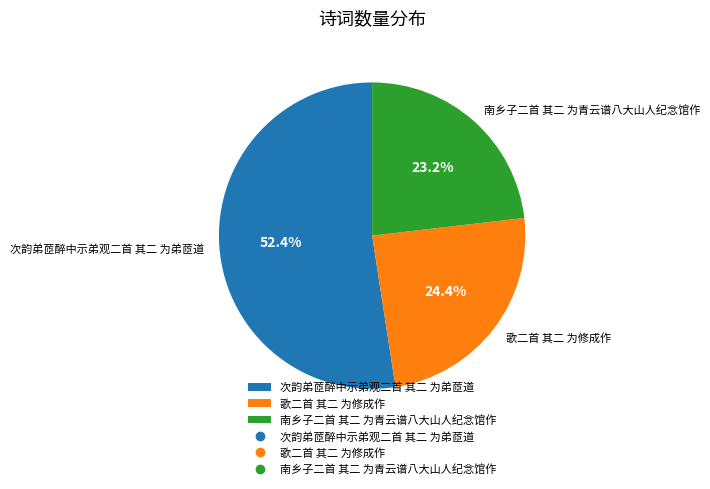

Approximately how many times larger is the value at 歌二首 其二 为修成作 compared to 南乡子二首 其二 为青云谱八大山人纪念馆作?

1.1